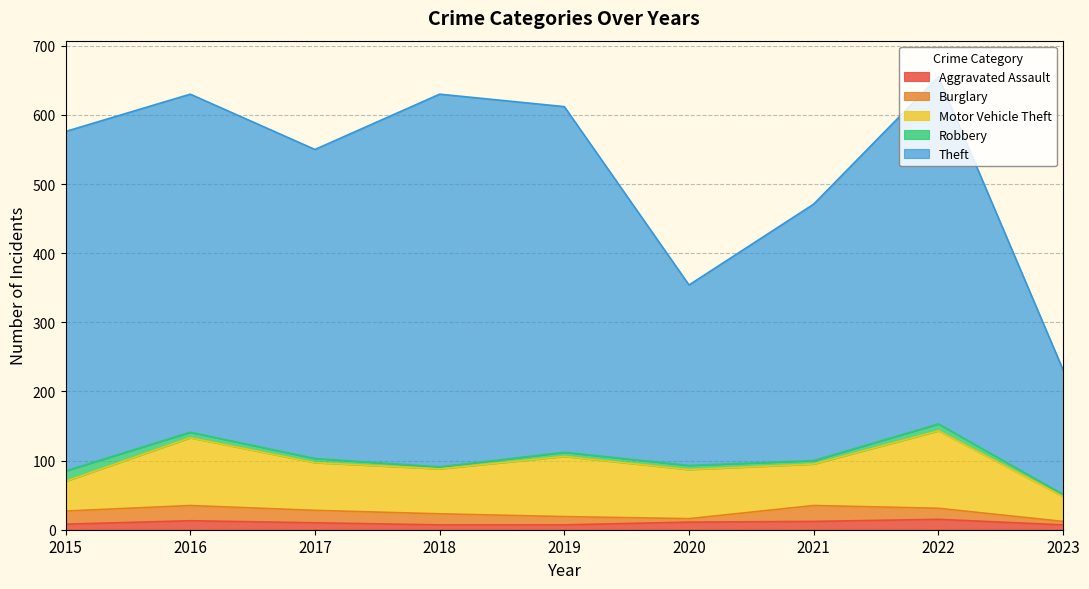

What is the difference between the second highest and second lowest values in the Aggravated Assault series?

6